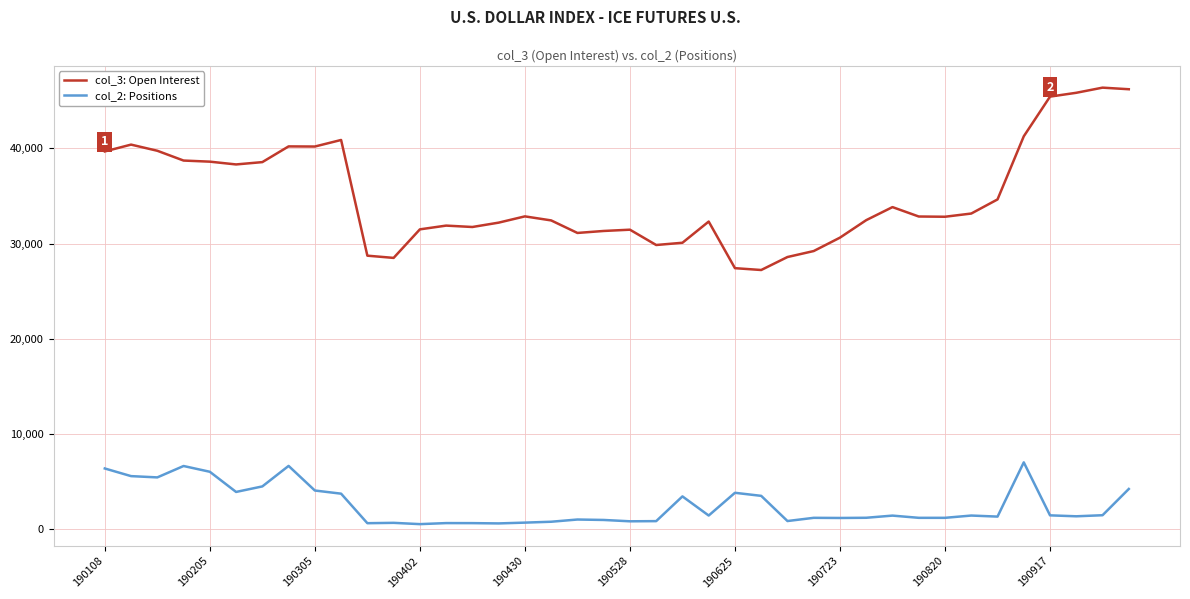

What is the sum of all col_2: Positions values?

101024